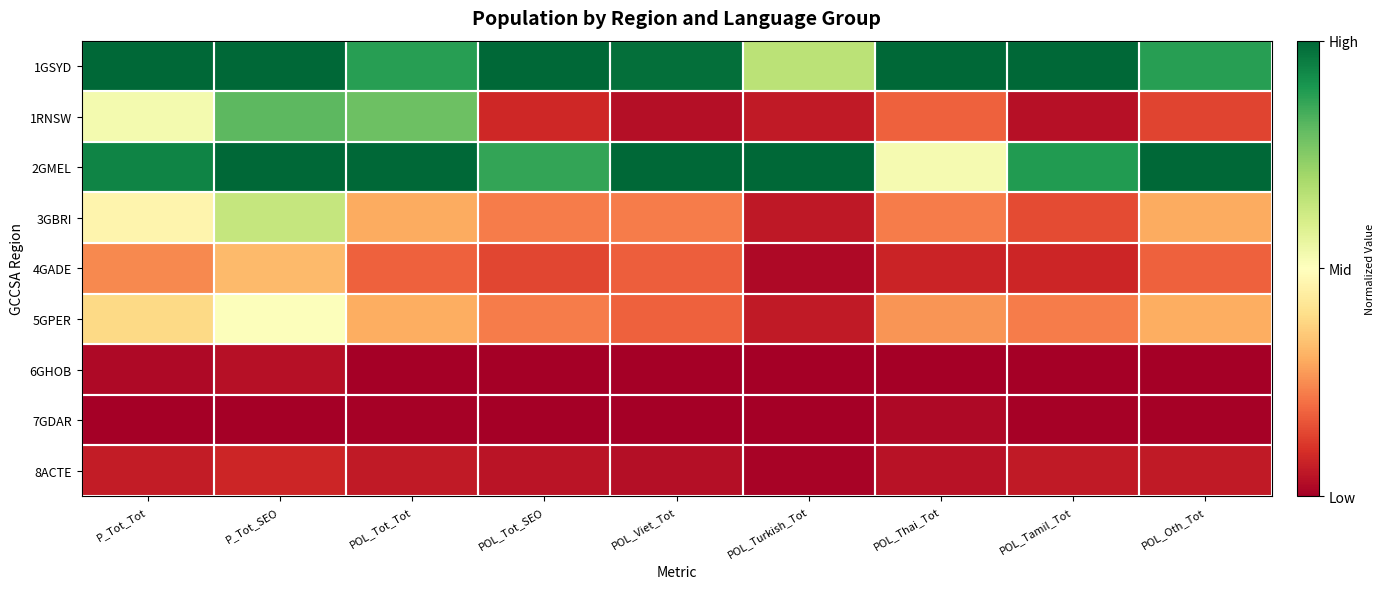

Reading left to right, transcribe all the data shown in this chart.

1GSYD: P_Tot_Tot=1.0	P_Tot_SEO=1.0	POL_Tot_Tot=0.9	POL_Tot_SEO=1.0	POL_Viet_Tot=1.0	POL_Turkish_Tot=0.7	POL_Thai_Tot=1.0	POL_Tamil_Tot=1.0	POL_Oth_Tot=0.9
1RNSW: P_Tot_Tot=0.5	P_Tot_SEO=0.8	POL_Tot_Tot=0.8	POL_Tot_SEO=0.1	POL_Viet_Tot=0.0	POL_Turkish_Tot=0.1	POL_Thai_Tot=0.2	POL_Tamil_Tot=0.0	POL_Oth_Tot=0.1
2GMEL: P_Tot_Tot=0.9	P_Tot_SEO=1.0	POL_Tot_Tot=1.0	POL_Tot_SEO=0.9	POL_Viet_Tot=1.0	POL_Turkish_Tot=1.0	POL_Thai_Tot=0.5	POL_Tamil_Tot=0.9	POL_Oth_Tot=1.0
3GBRI: P_Tot_Tot=0.5	P_Tot_SEO=0.6	POL_Tot_Tot=0.3	POL_Tot_SEO=0.2	POL_Viet_Tot=0.2	POL_Turkish_Tot=0.1	POL_Thai_Tot=0.2	POL_Tamil_Tot=0.1	POL_Oth_Tot=0.3
4GADE: P_Tot_Tot=0.2	P_Tot_SEO=0.3	POL_Tot_Tot=0.2	POL_Tot_SEO=0.1	POL_Viet_Tot=0.2	POL_Turkish_Tot=0.0	POL_Thai_Tot=0.1	POL_Tamil_Tot=0.1	POL_Oth_Tot=0.2
5GPER: P_Tot_Tot=0.4	P_Tot_SEO=0.5	POL_Tot_Tot=0.3	POL_Tot_SEO=0.2	POL_Viet_Tot=0.2	POL_Turkish_Tot=0.1	POL_Thai_Tot=0.3	POL_Tamil_Tot=0.2	POL_Oth_Tot=0.3
6GHOB: P_Tot_Tot=0.0	P_Tot_SEO=0.0	POL_Tot_Tot=0.0	POL_Tot_SEO=0.0	POL_Viet_Tot=0.0	POL_Turkish_Tot=0.0	POL_Thai_Tot=0.0	POL_Tamil_Tot=0.0	POL_Oth_Tot=0.0
7GDAR: P_Tot_Tot=0.0	P_Tot_SEO=0.0	POL_Tot_Tot=0.0	POL_Tot_SEO=0.0	POL_Viet_Tot=0.0	POL_Turkish_Tot=0.0	POL_Thai_Tot=0.0	POL_Tamil_Tot=0.0	POL_Oth_Tot=0.0
8ACTE: P_Tot_Tot=0.1	P_Tot_SEO=0.1	POL_Tot_Tot=0.1	POL_Tot_SEO=0.0	POL_Viet_Tot=0.0	POL_Turkish_Tot=0.0	POL_Thai_Tot=0.0	POL_Tamil_Tot=0.1	POL_Oth_Tot=0.1